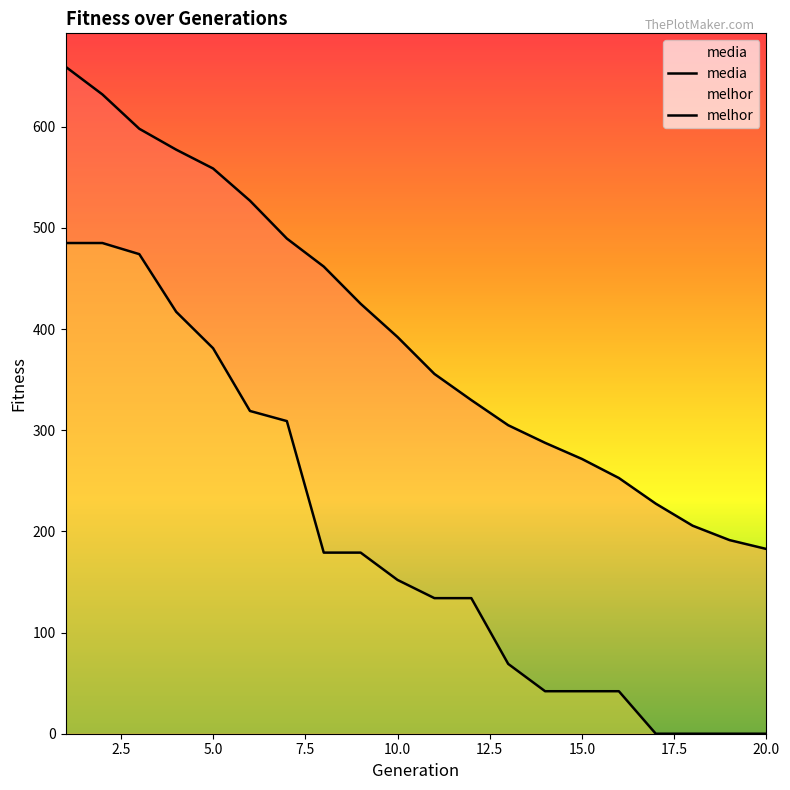

List the series in order of their overall mean, lowest first.

melhor, media